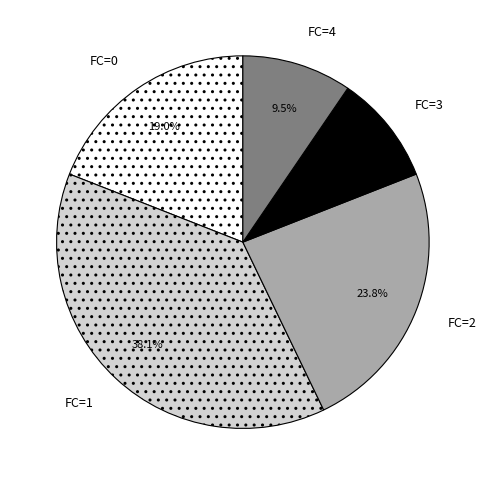

Do FC=4 and FC=2 together represent more than half of the pie?

No